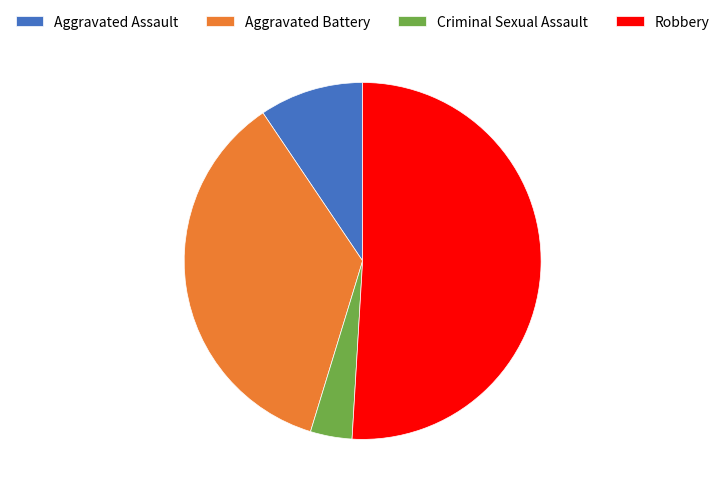

Is the sum of Criminal Sexual Assault and Aggravated Assault greater than half?

No